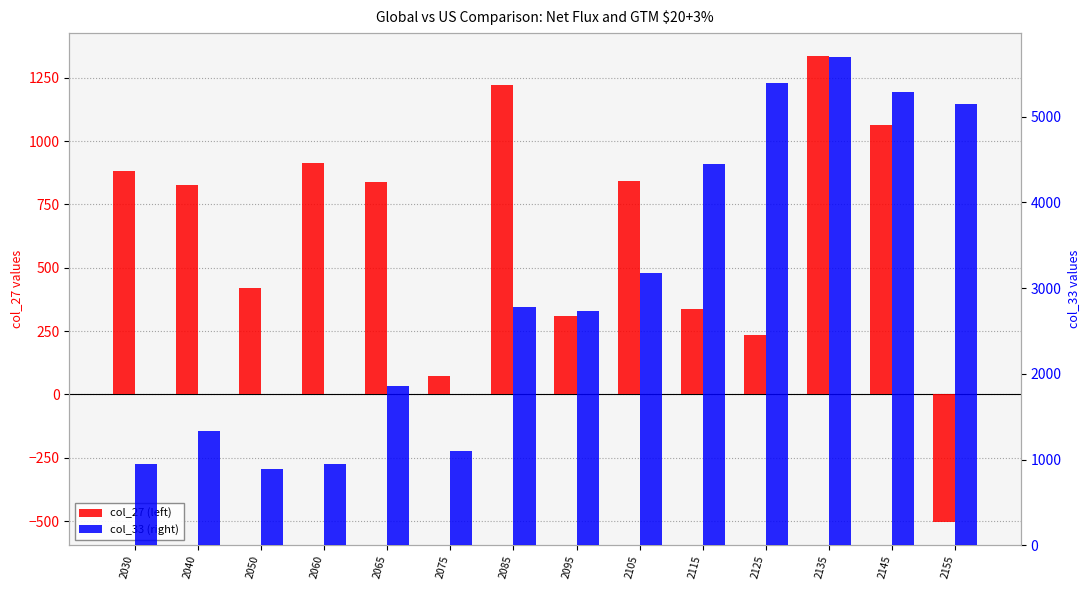

What is the minimum value shown in the chart?

-503.0